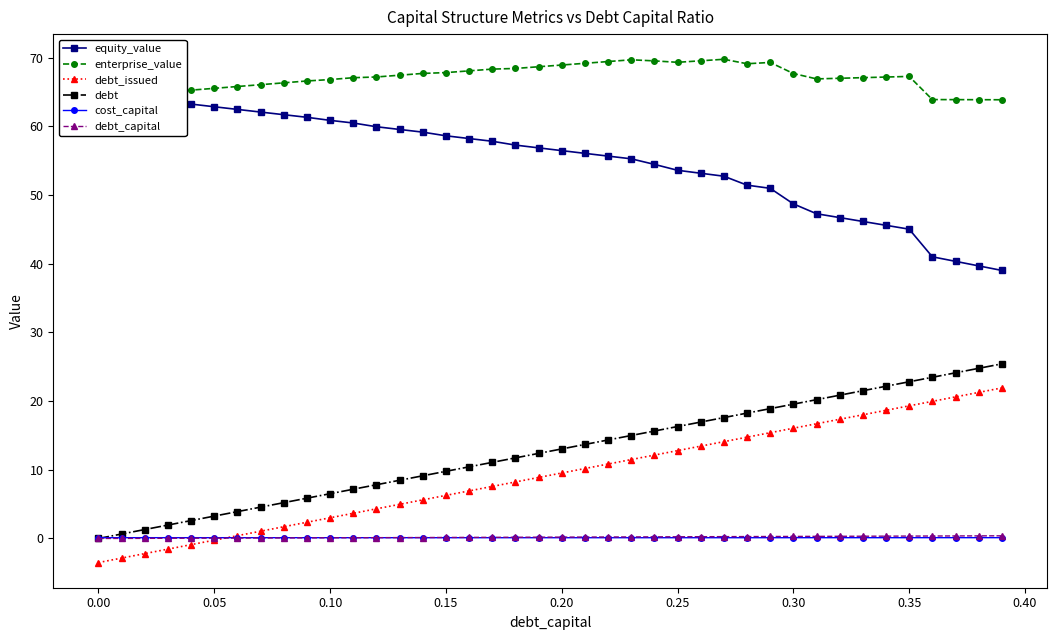

True or false: debt and enterprise_value cross at least once.

False